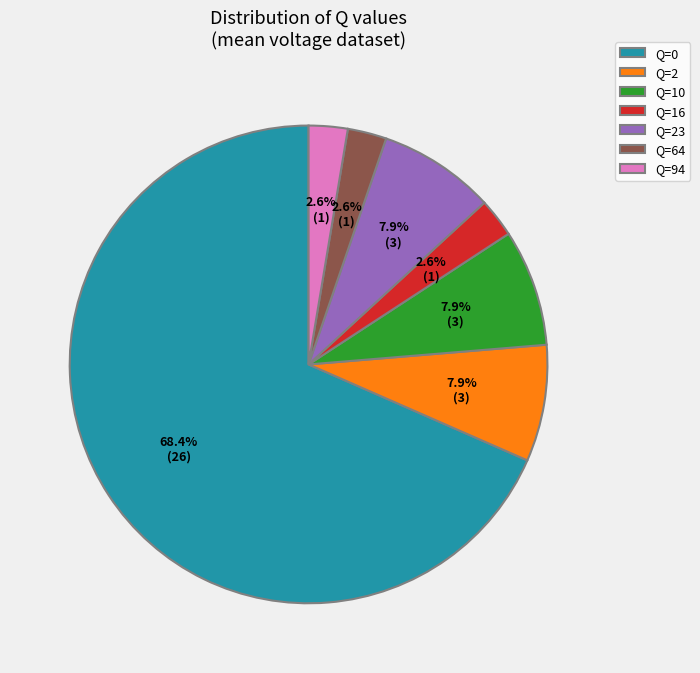

To the nearest percent, what is the combined percentage of Q=16 and Q=0?

71%